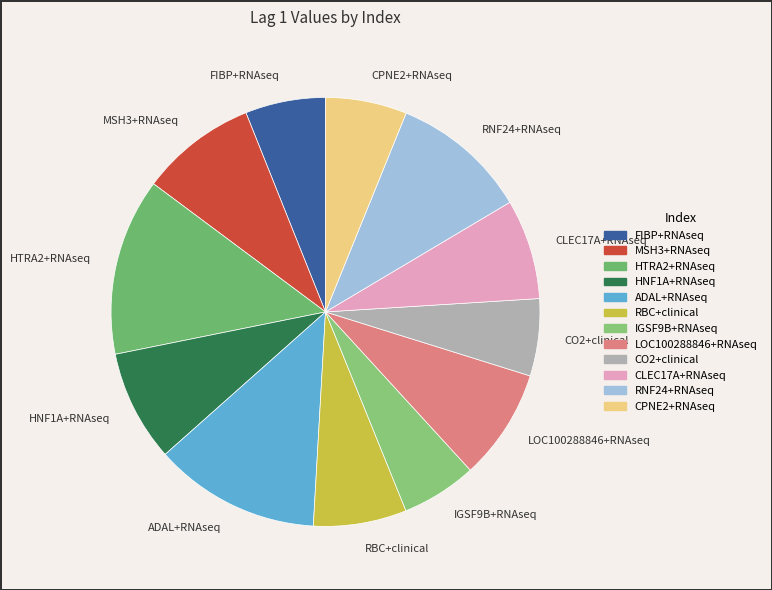

Approximately how many times larger is the value at FIBP+RNAseq compared to RNF24+RNAseq?

0.6